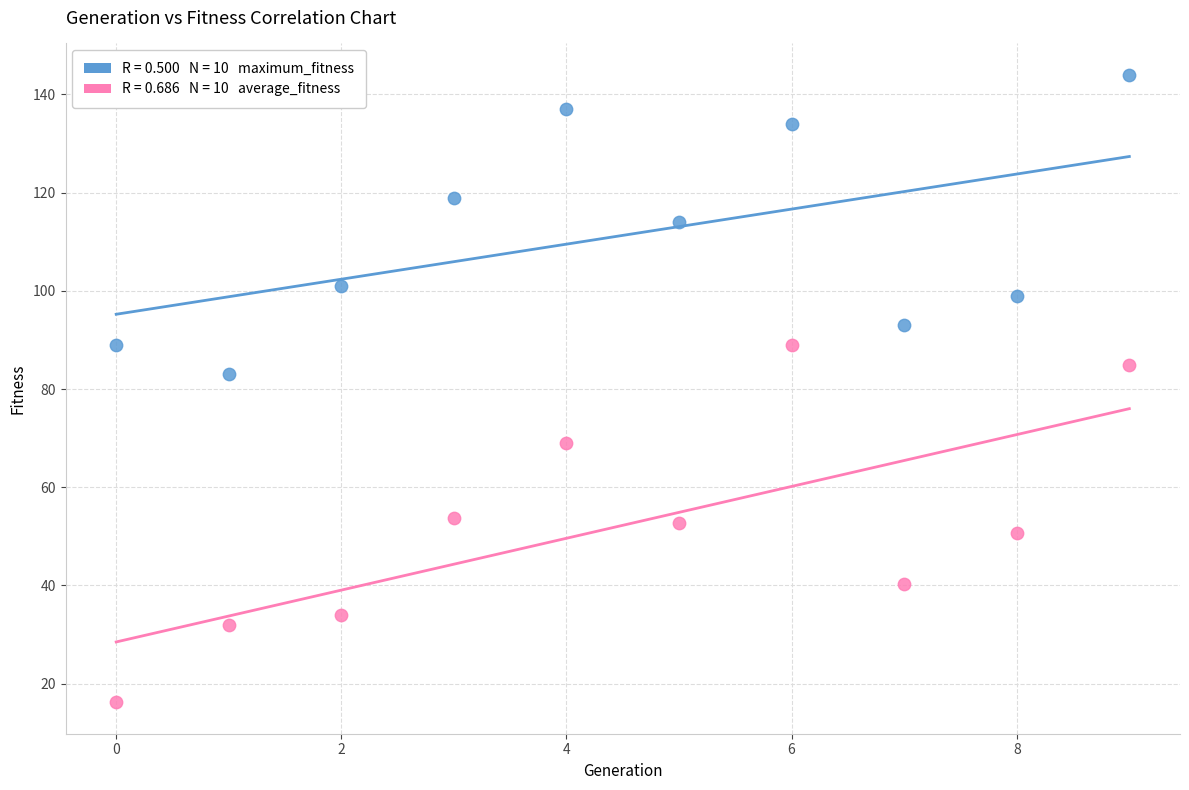

Across all data points, what is the range of Y values (max minus min)?

127.8